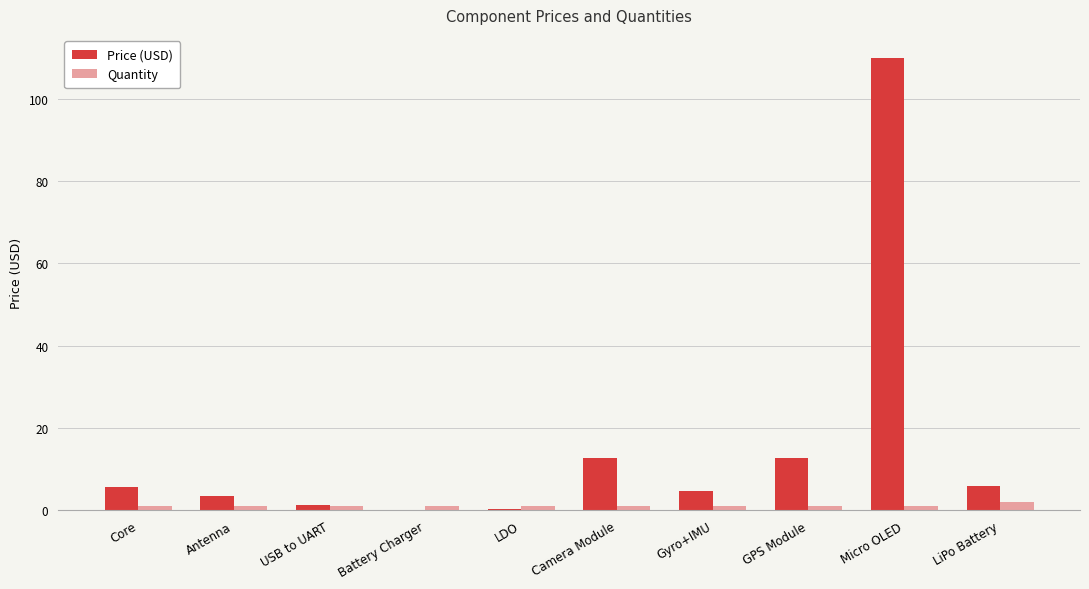

The Price (USD) series shows 4.7 at Gyro+IMU. True or false?

True